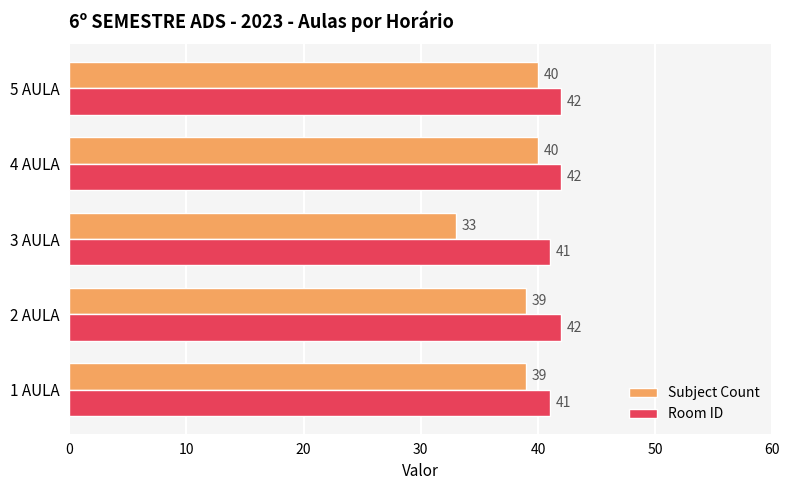

Read the Room ID value at 3 AULA.

41